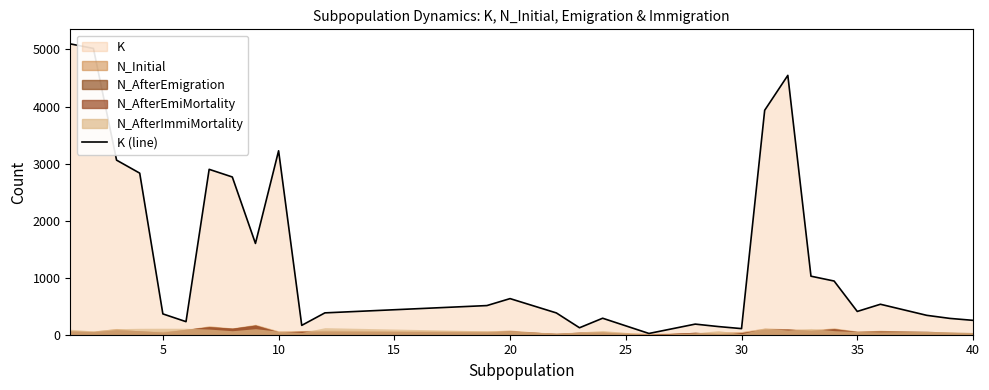

What is the difference between the maximum and minimum values?

5076